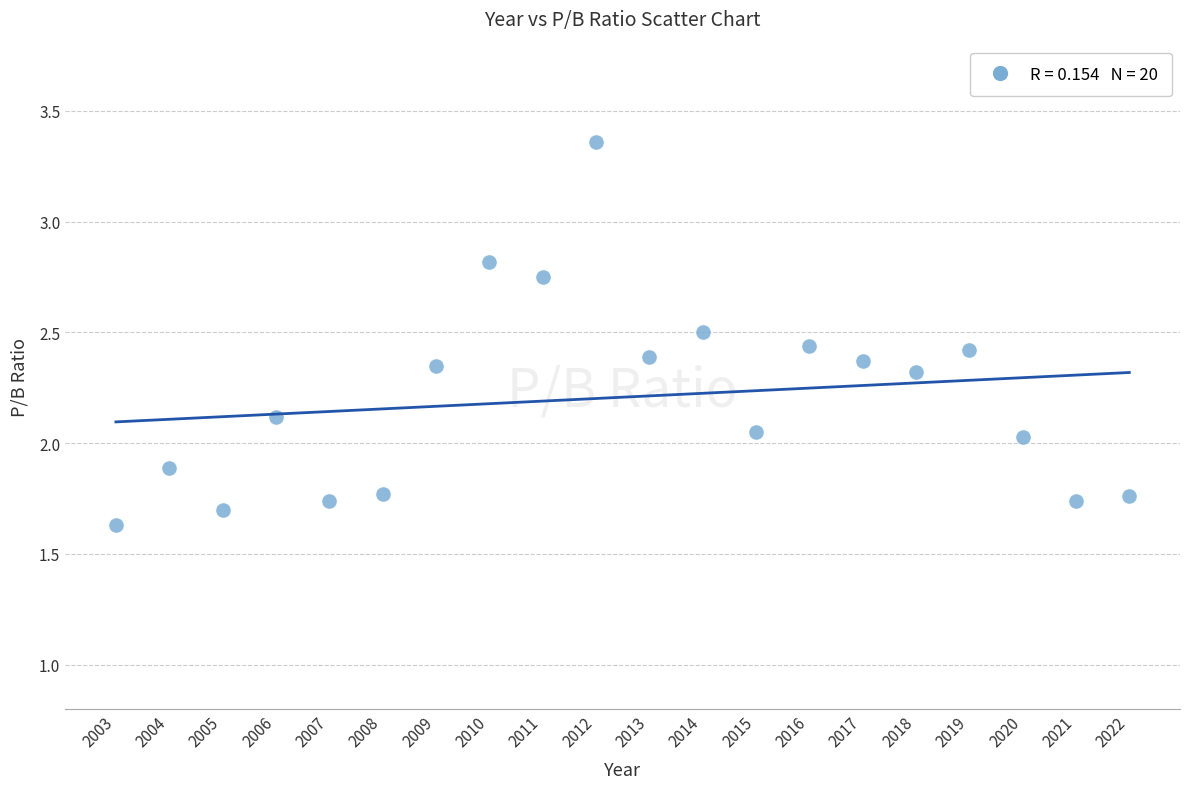

What is the range of X values (max minus min)?

19.0